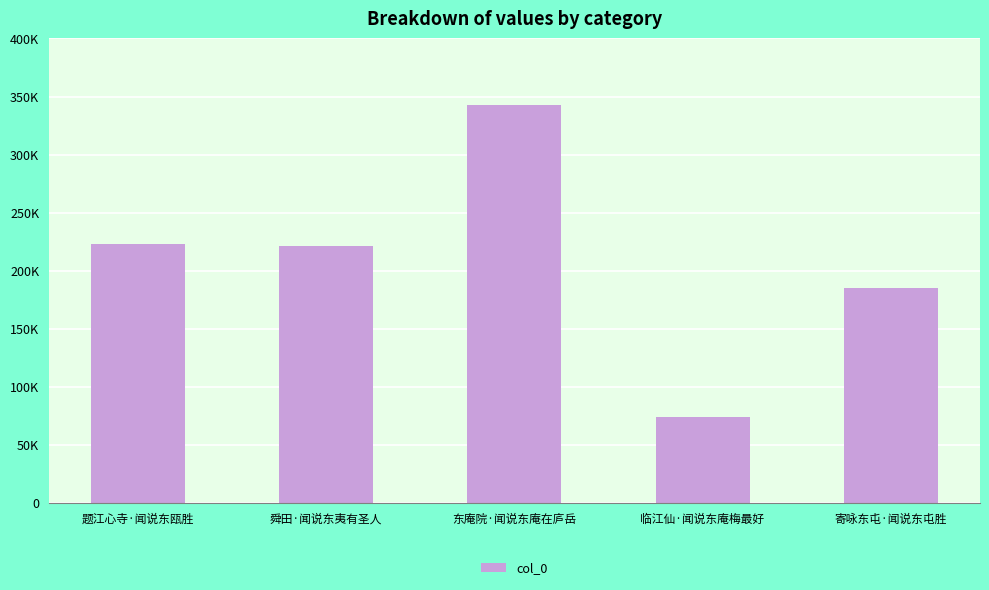

What is the value of the 3rd bar from the left?

342789